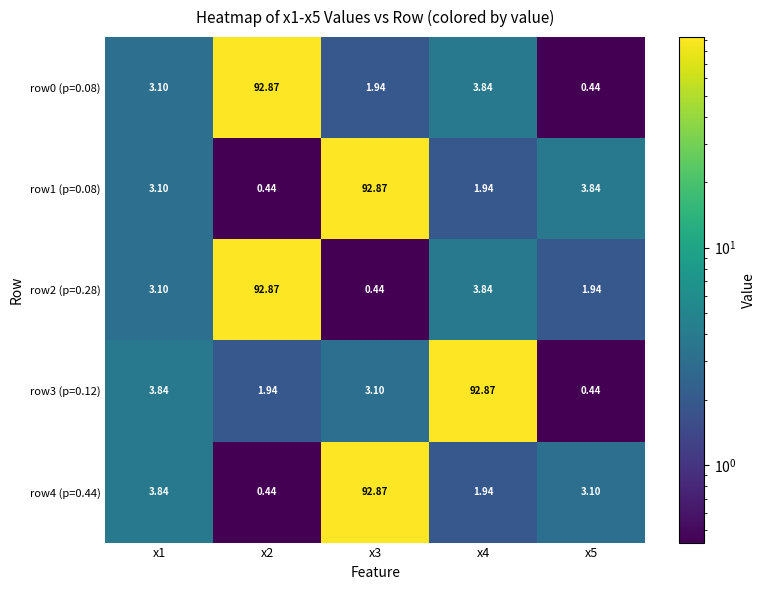

Is the value of row2 (p=0.28) at x3 greater than the value of row4 (p=0.44) at x4?

No